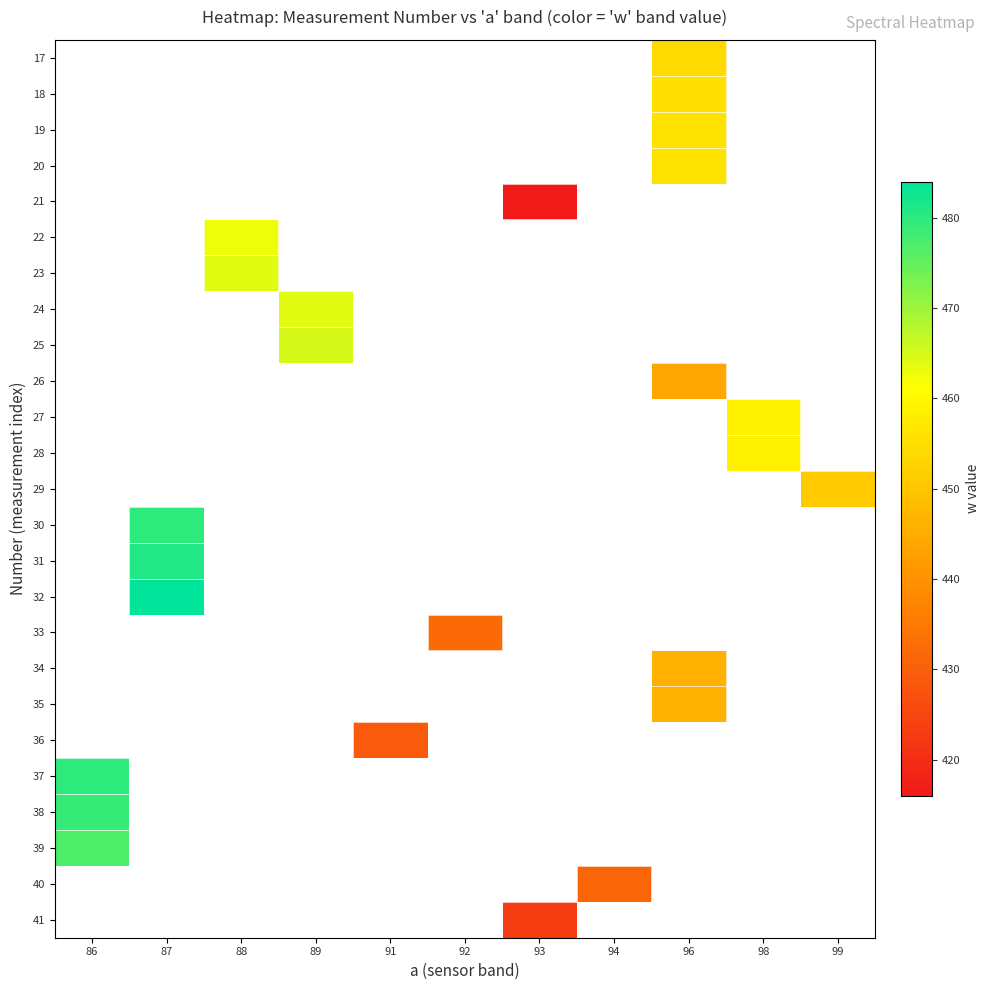

List the series in order of their peak value, lowest first.

39, 40, 41, 38, 17, 18, 19, 20, 21, 22, 23, 24, 25, 26, 27, 28, 29, 30, 31, 32, 33, 34, 35, 36, 37